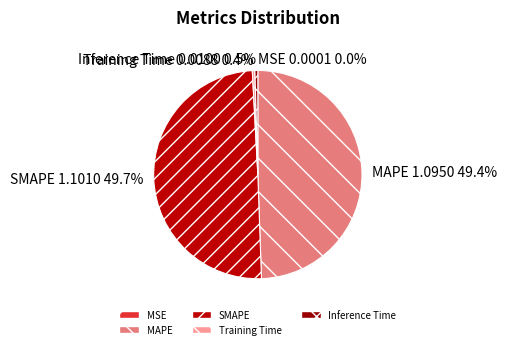

What percentage is NOT represented by SMAPE?

50.3%